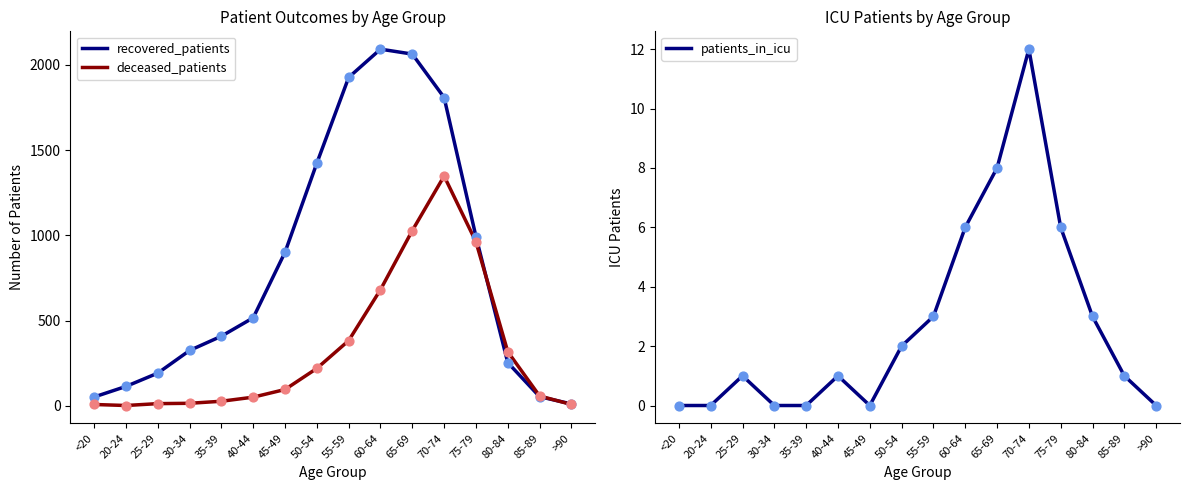

Which series has the widest spread of Y values?

recovered_patients